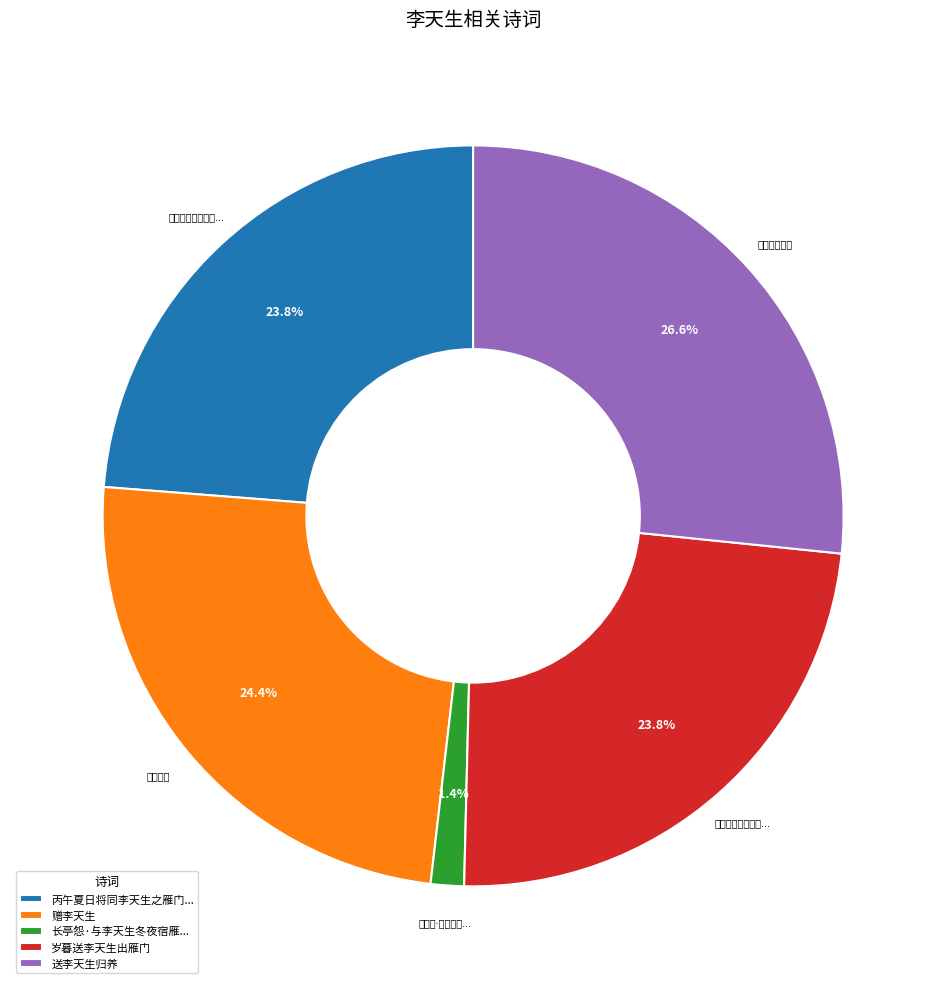

Is there any slice that represents more than half of the pie?

No